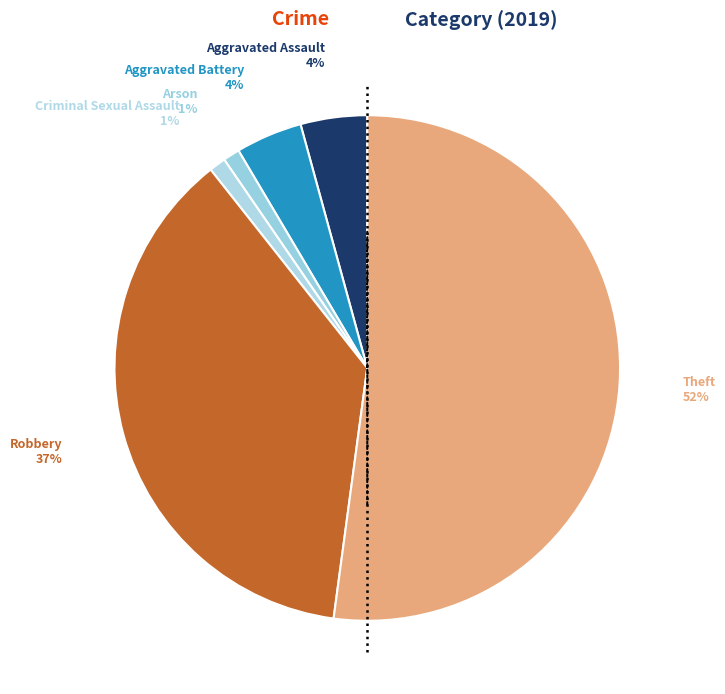

How many segments does this pie chart have?

6